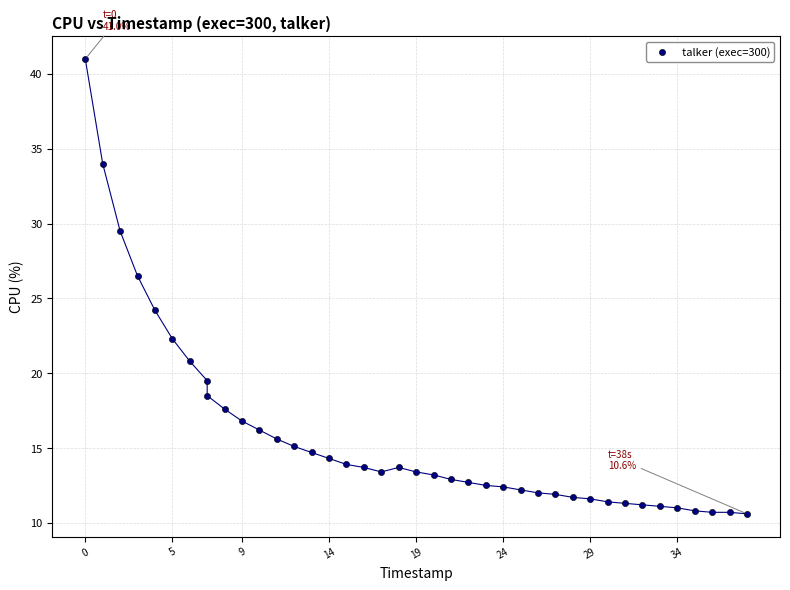

What is the range of X values (max minus min)?

38.0